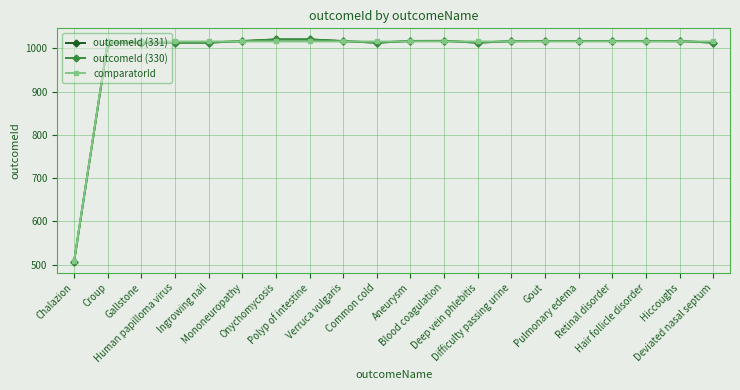

At which category does outcomeId (331) reach its first local valley?

Gallstone